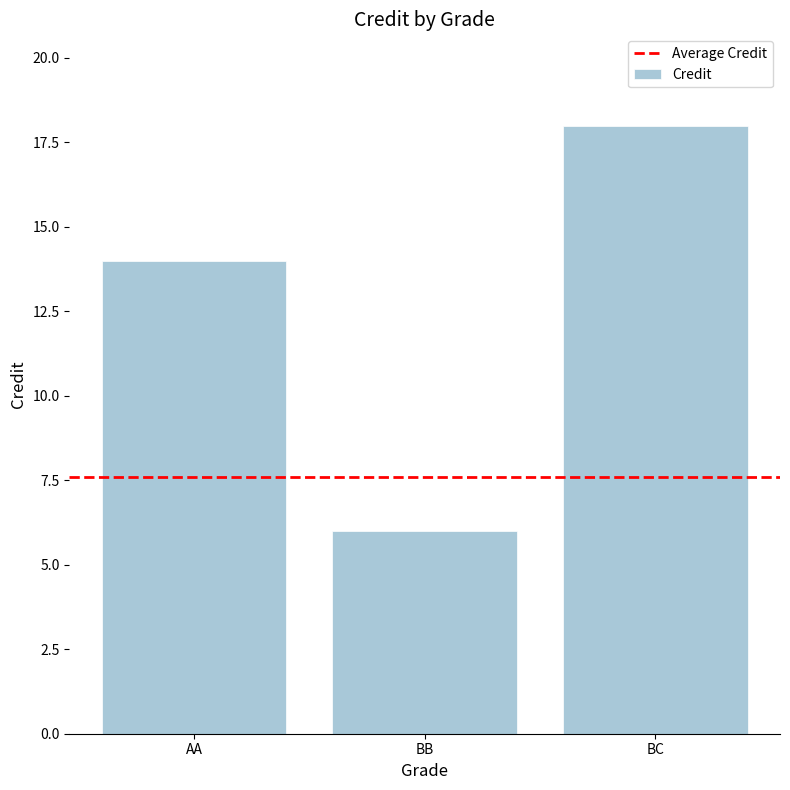

What is the greatest value displayed?

18